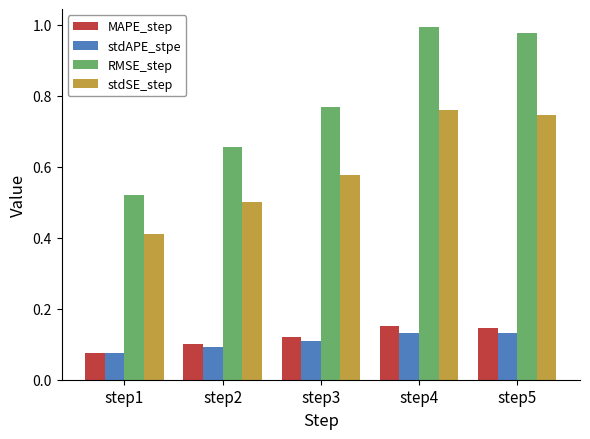

True or false: RMSE_step has a value of 0.4 at step3.

False